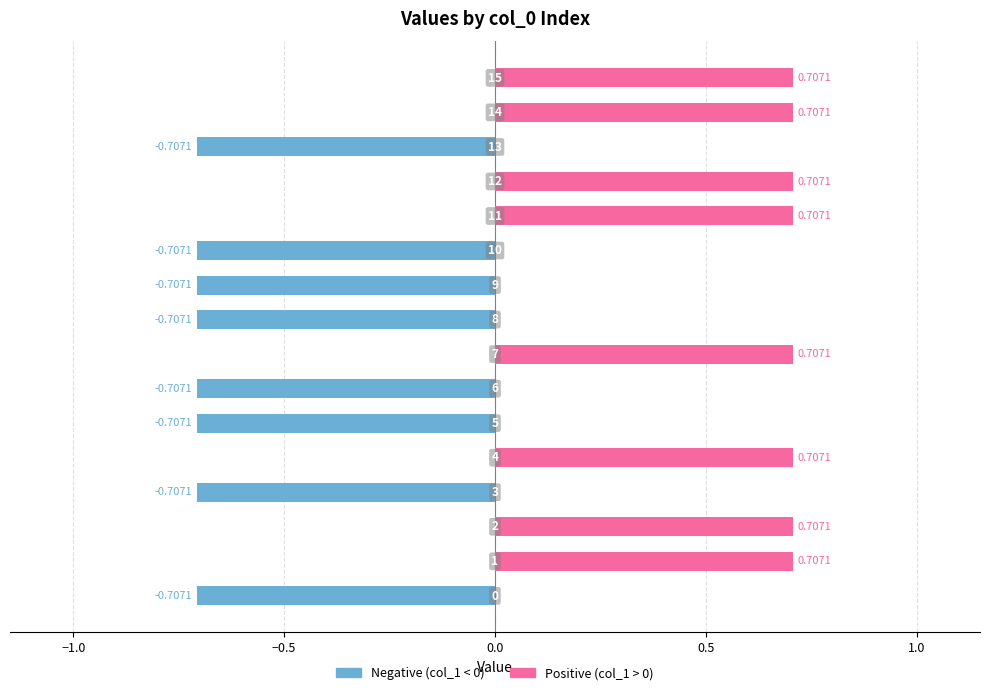

What is the difference between the Positive (col_1 > 0) values at 0.0 and 7?

0.7